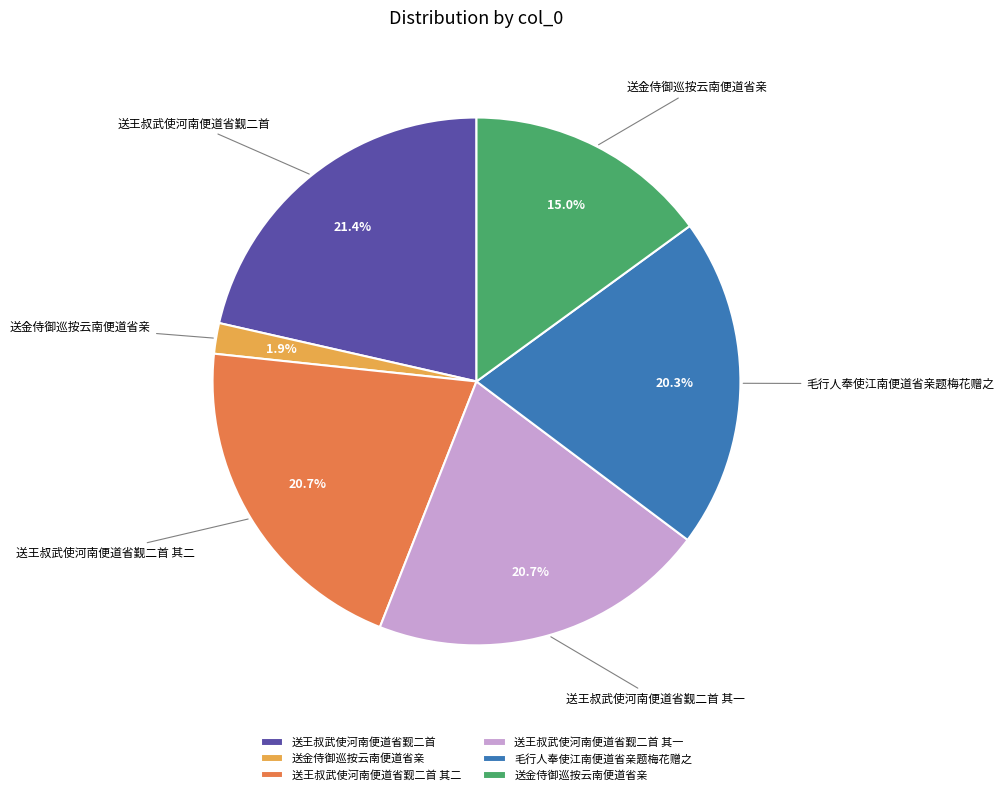

Does any single category account for the majority?

No